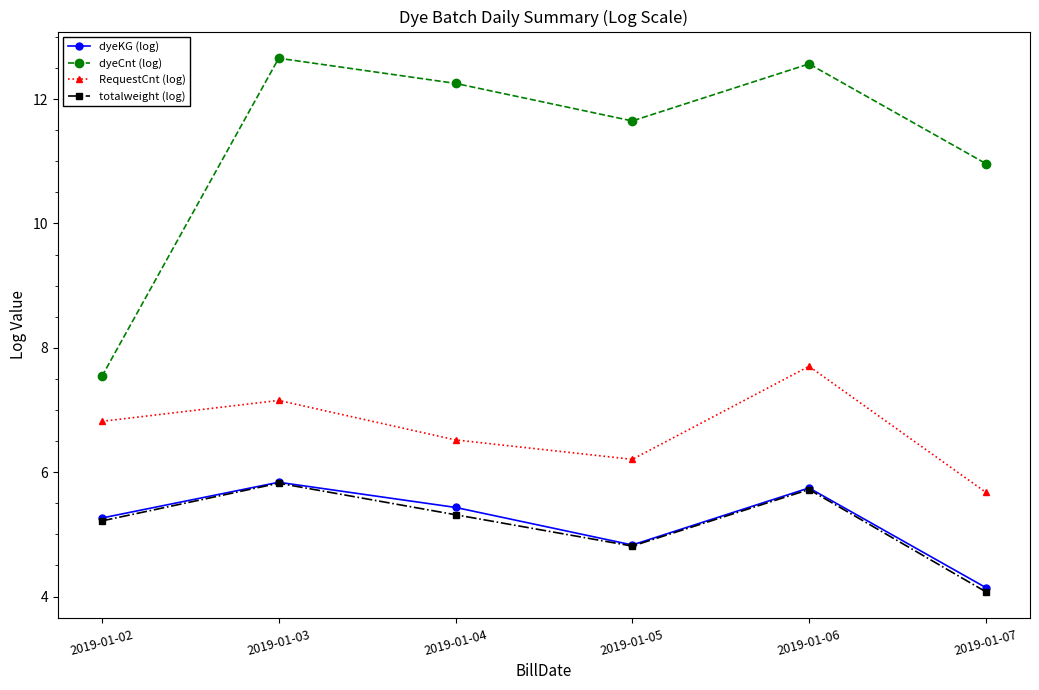

Rank the categories by RequestCnt (log) value from lowest to highest.

2019-01-07, 2019-01-05, 2019-01-04, 2019-01-02, 2019-01-03, 2019-01-06